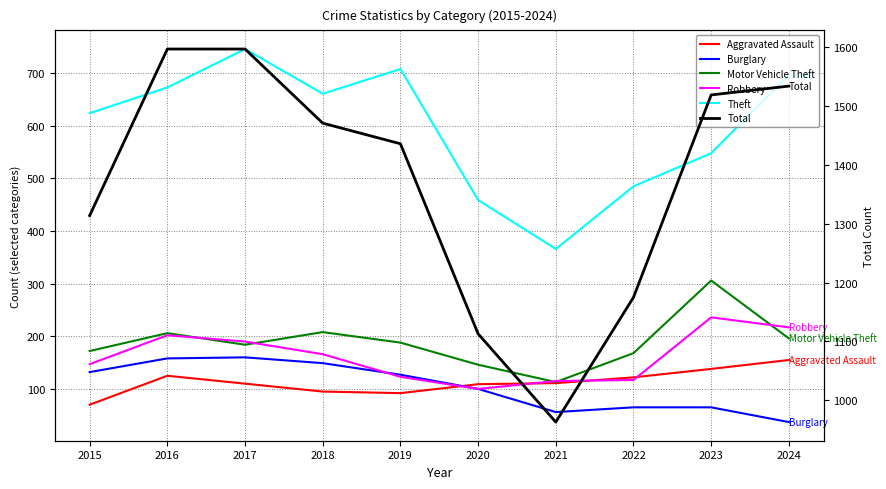

True or false: Motor Vehicle Theft and Total intersect in this chart.

False